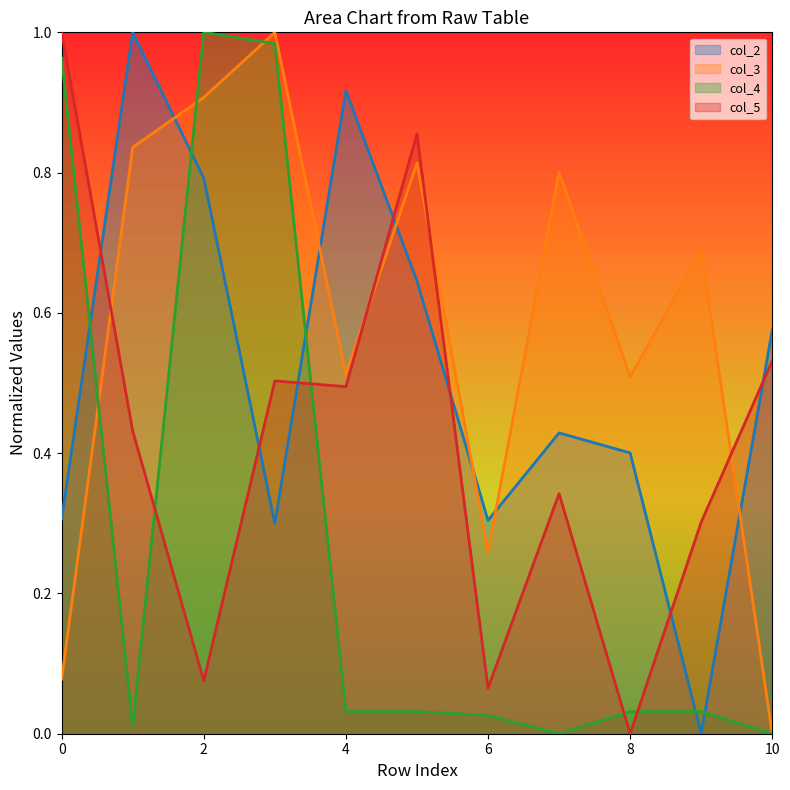

How many data points in col_3 are above 0?

10